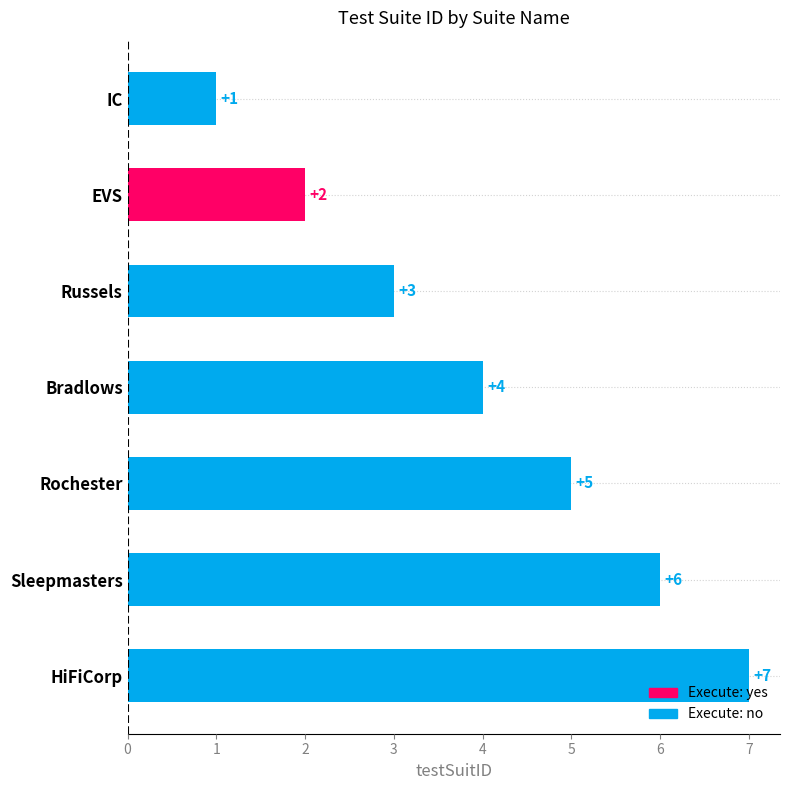

Approximately how many times larger is the value at EVS compared to Sleepmasters?

0.3